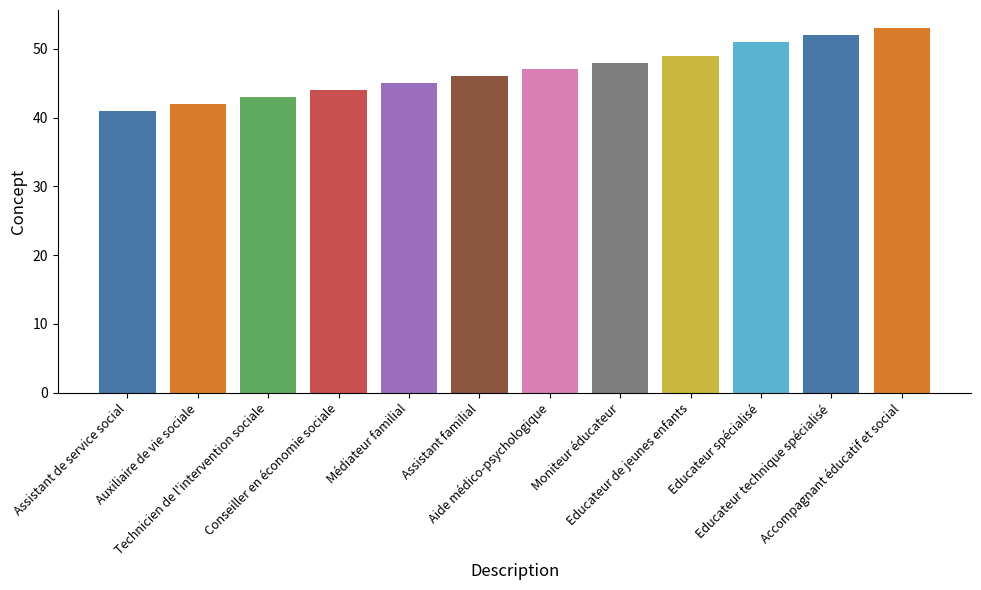

Is it true that the value at Médiateur familial is 45?

True